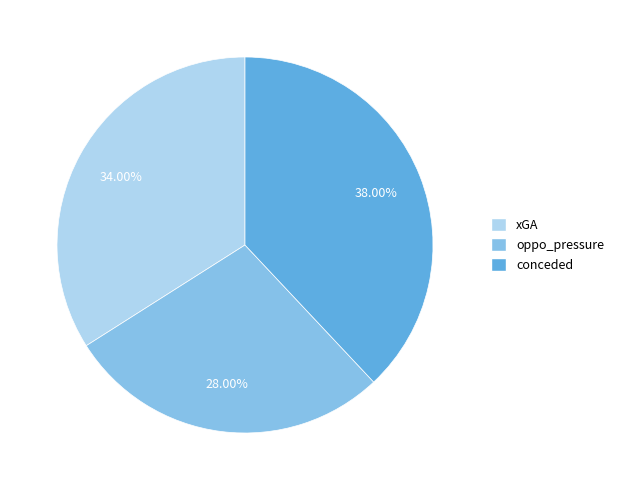

To the nearest percent, what is the difference between the oppo_pressure and xGA slice percentages?

6%